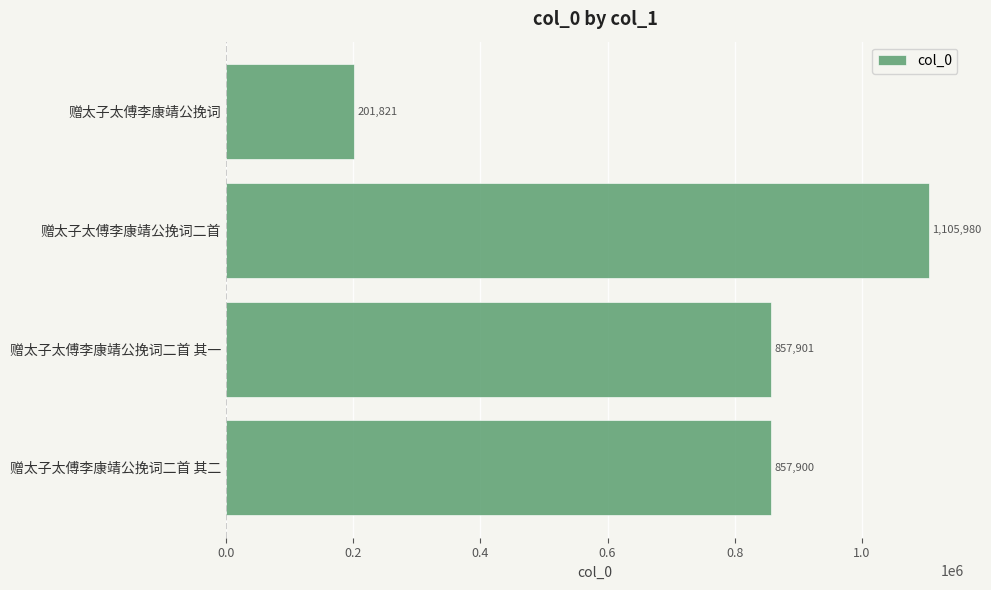

What is the smallest value displayed?

201821